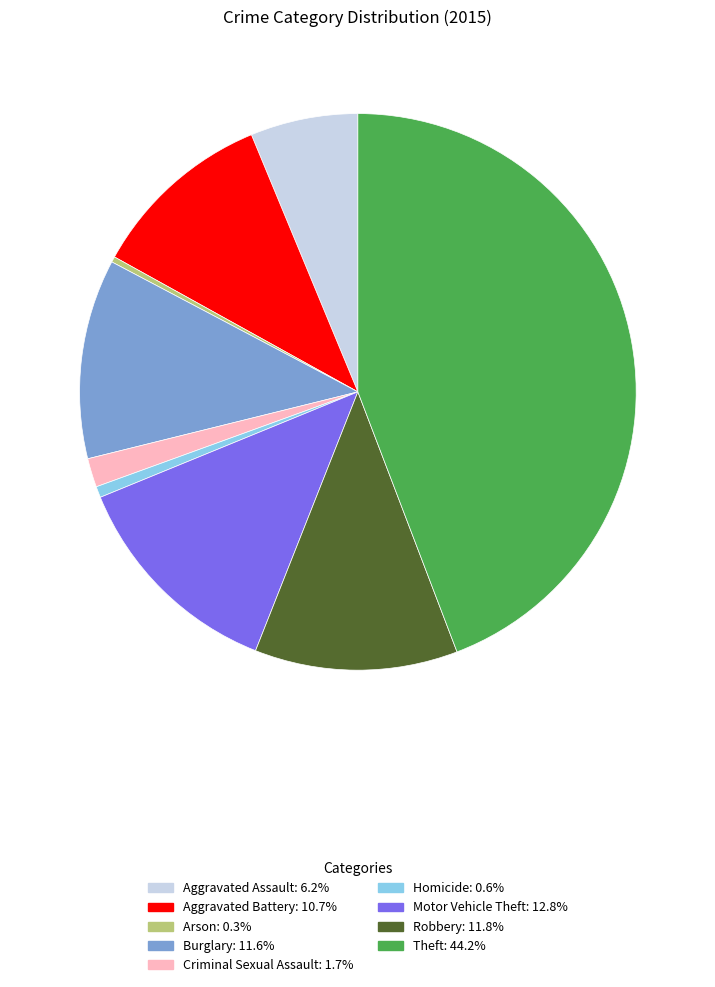

Which has a higher value, Aggravated Battery or Motor Vehicle Theft?

Motor Vehicle Theft